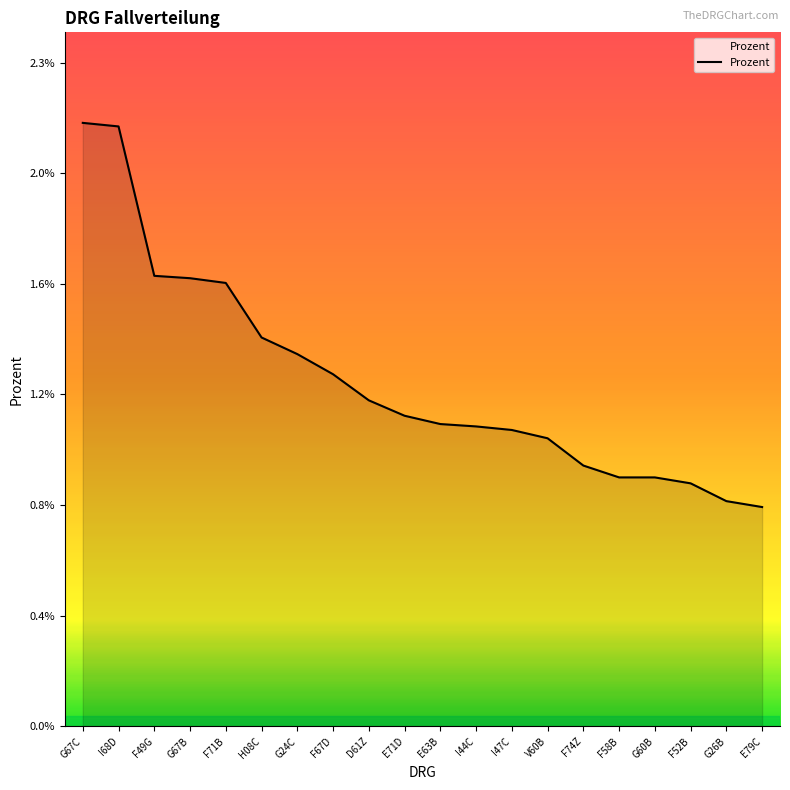

List the labels in order of value, smallest first.

E79C, G26B, F52B, F58B, G60B, F74Z, V60B, I47C, I44C, E63B, E71D, D61Z, F67D, G24C, H08C, F71B, G67B, F49G, I68D, G67C